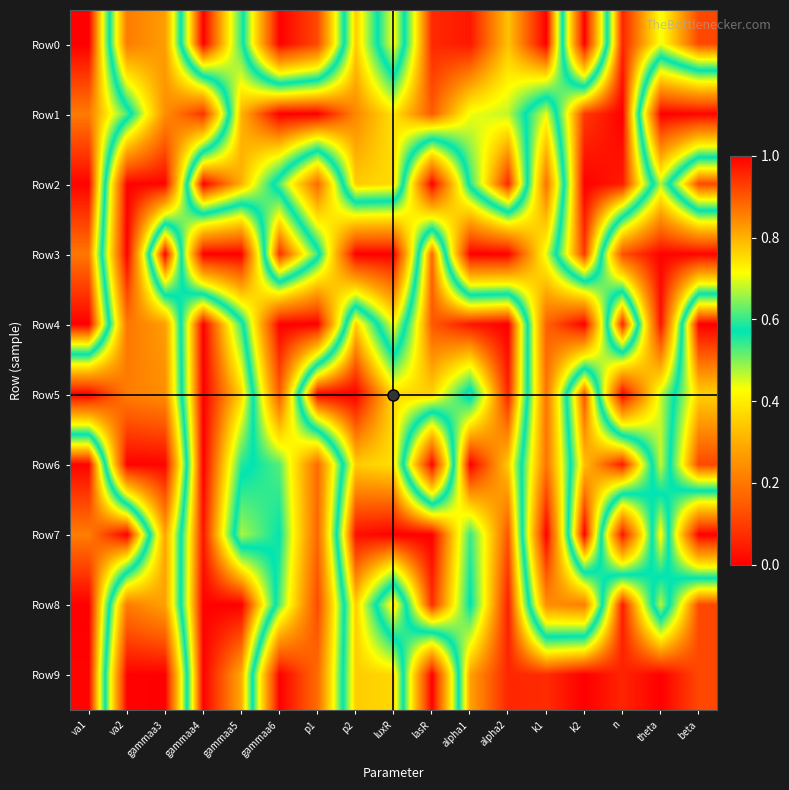

Which series has the widest spread of values?

Row0